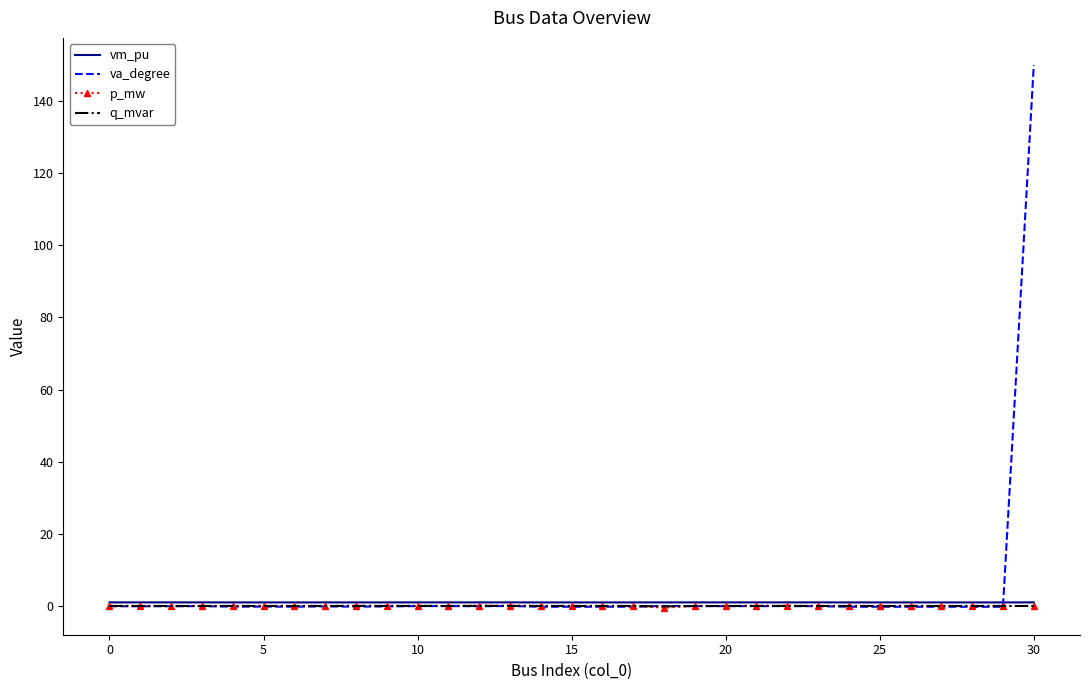

In va_degree, how many points are higher than both neighbors (excluding endpoints)?

11